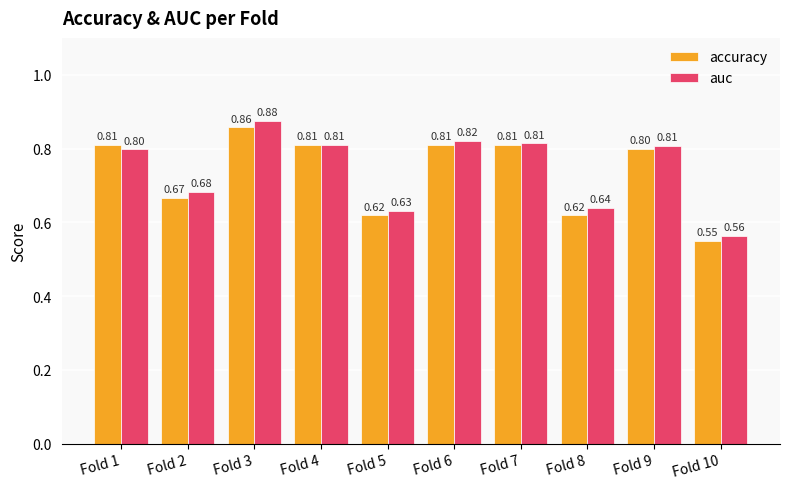

At which category is the sum across all series the highest?

Fold 3